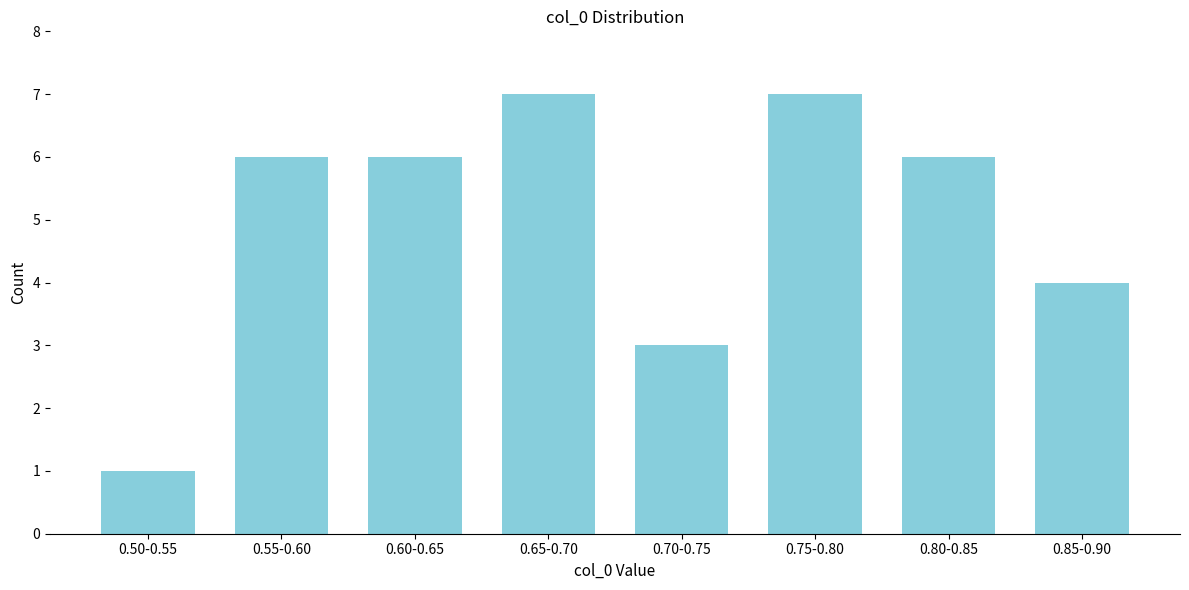

Reading left to right, extract all data points from this chart.

0.50-0.55=1	0.55-0.60=6	0.60-0.65=6	0.65-0.70=7	0.70-0.75=3	0.75-0.80=7	0.80-0.85=6	0.85-0.90=4